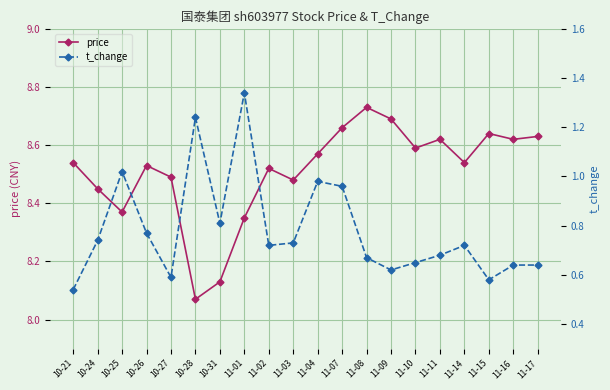

Reading right to left, what are all the values shown in this chart?

price: 8.6	8.6	8.6	8.5	8.6	8.6	8.7	8.7	8.7	8.6	8.5	8.5	8.3	8.1	8.1	8.5	8.5	8.4	8.4	8.5
t_change: 0.6	0.6	0.6	0.7	0.7	0.7	0.6	0.7	1.0	1.0	0.7	0.7	1.3	0.8	1.2	0.6	0.8	1.0	0.7	0.5